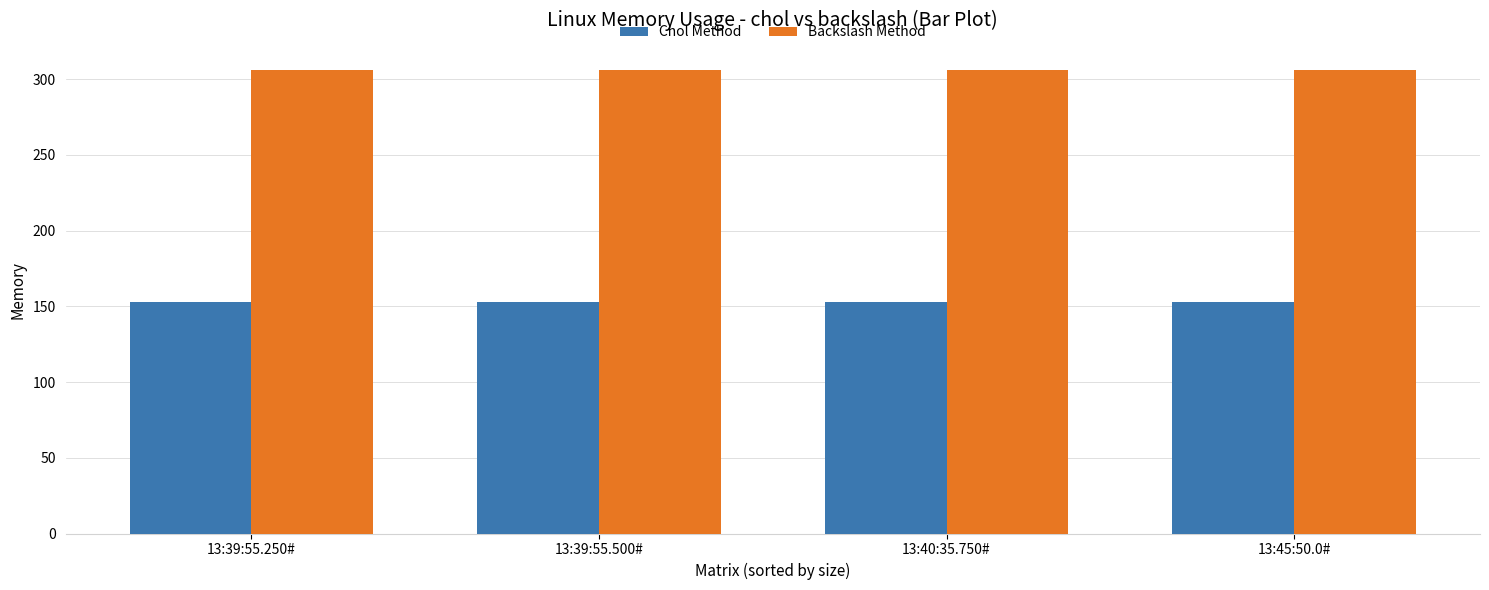

Is it true that Chol Method equals 153 at 13:45:50.0#?

True